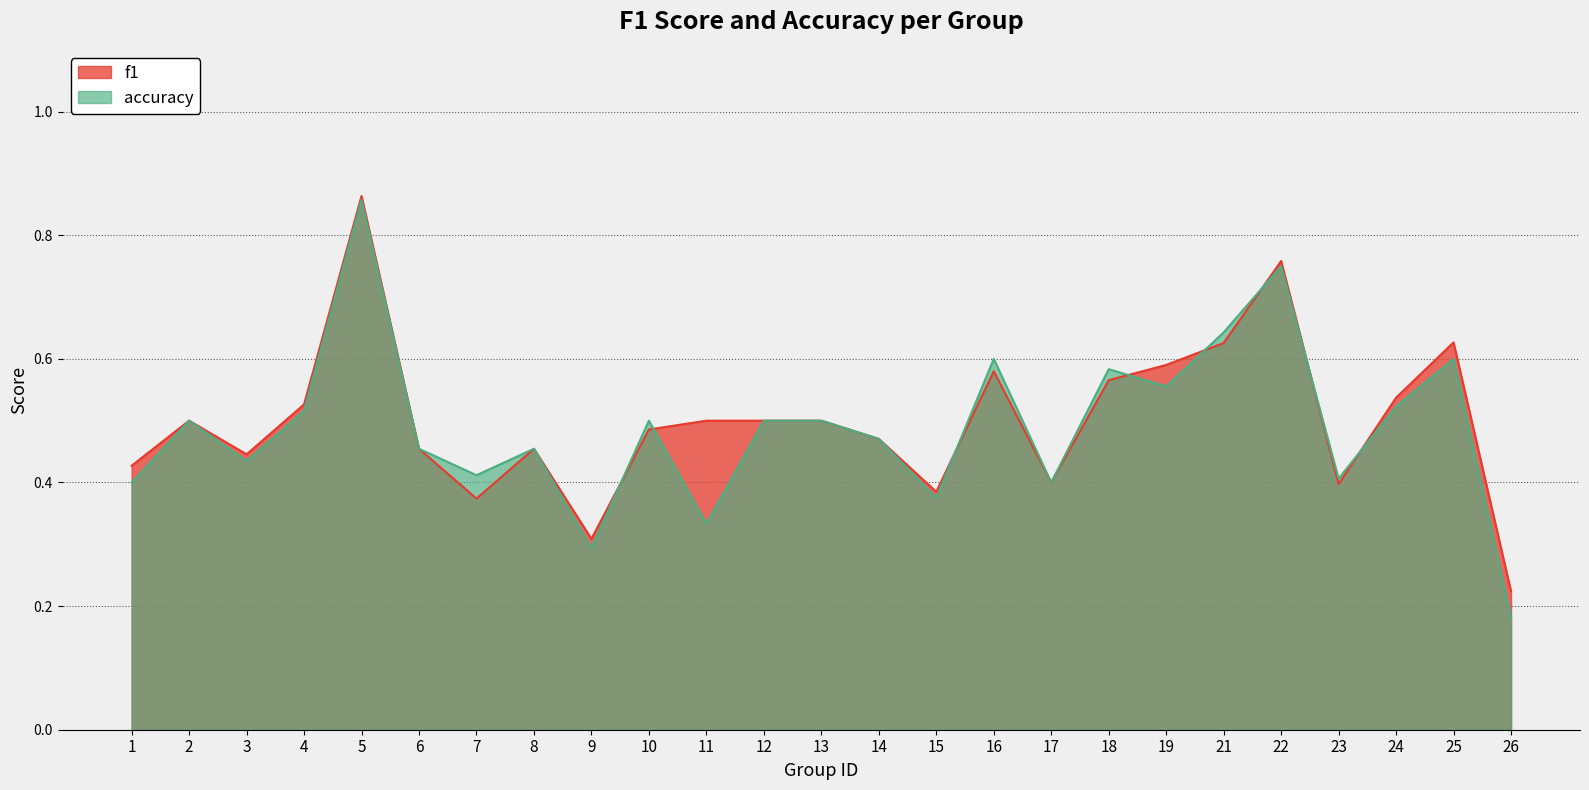

The value of f1 at 13 is 0.5. True or false?

True